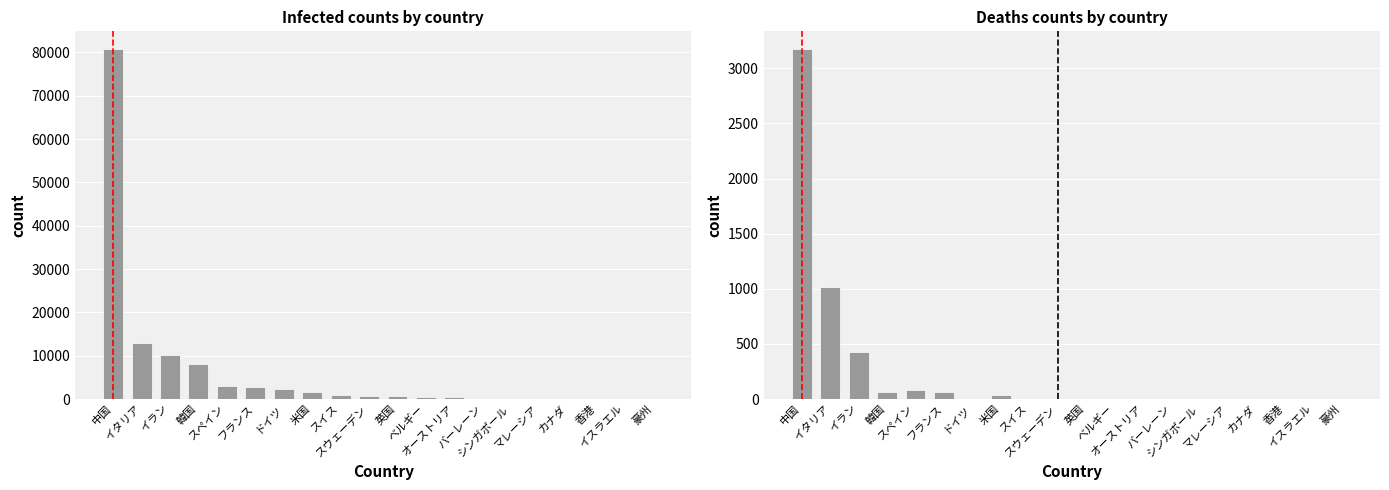

At カナダ, list the series in order from smallest to largest.

Deaths, Infected